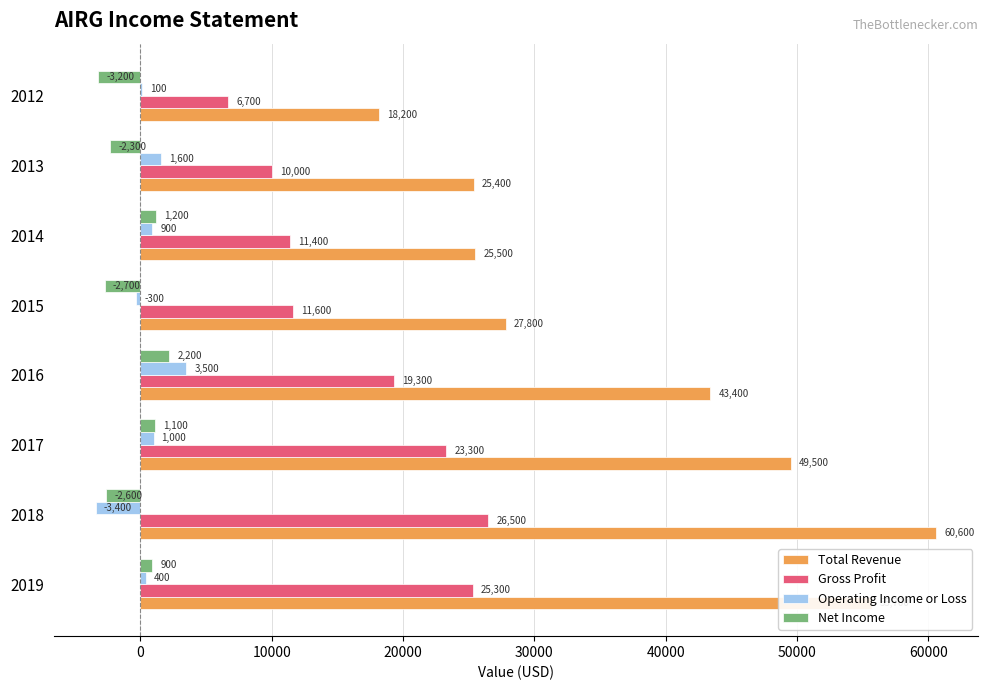

What is the sum of the Net Income values at 2016 and 2013?

-100